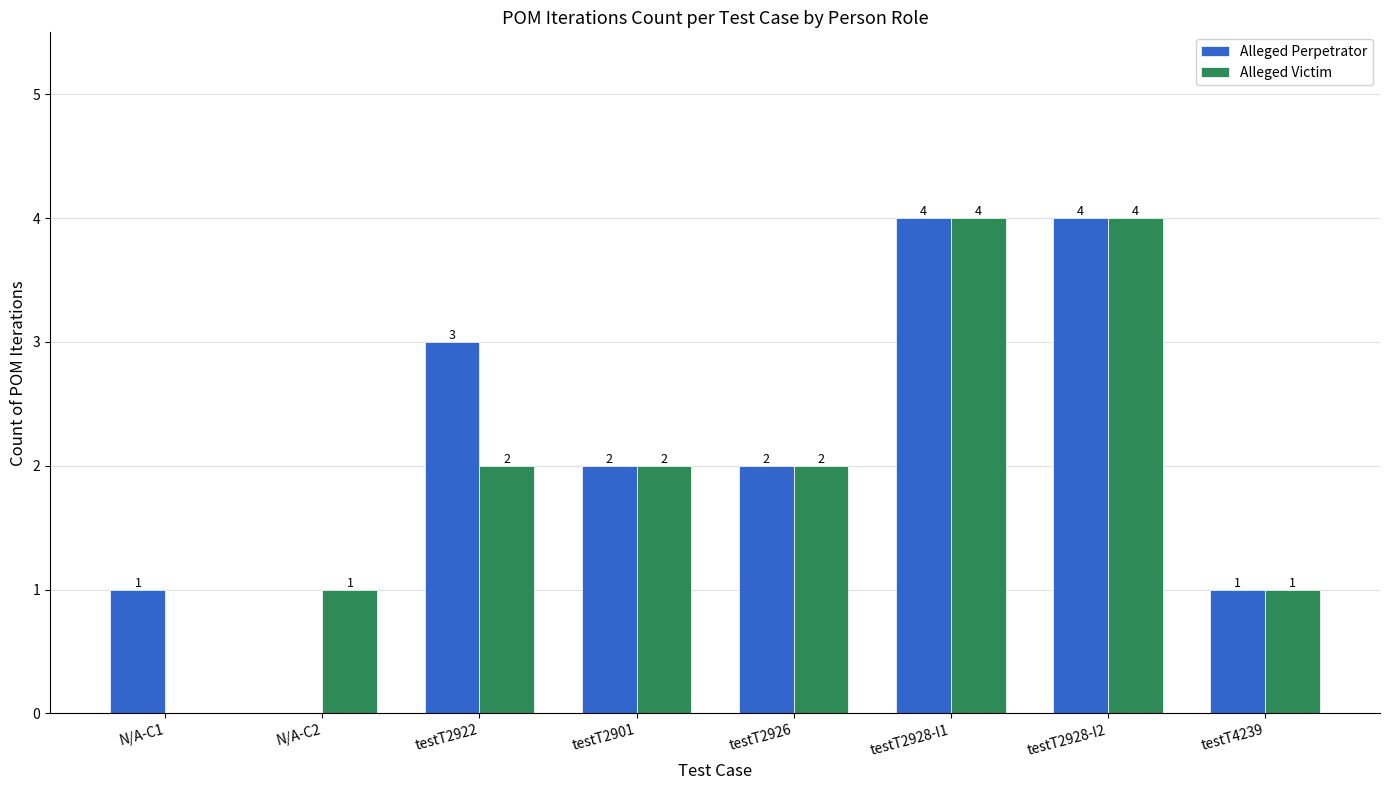

How many groups of bars are there?

8